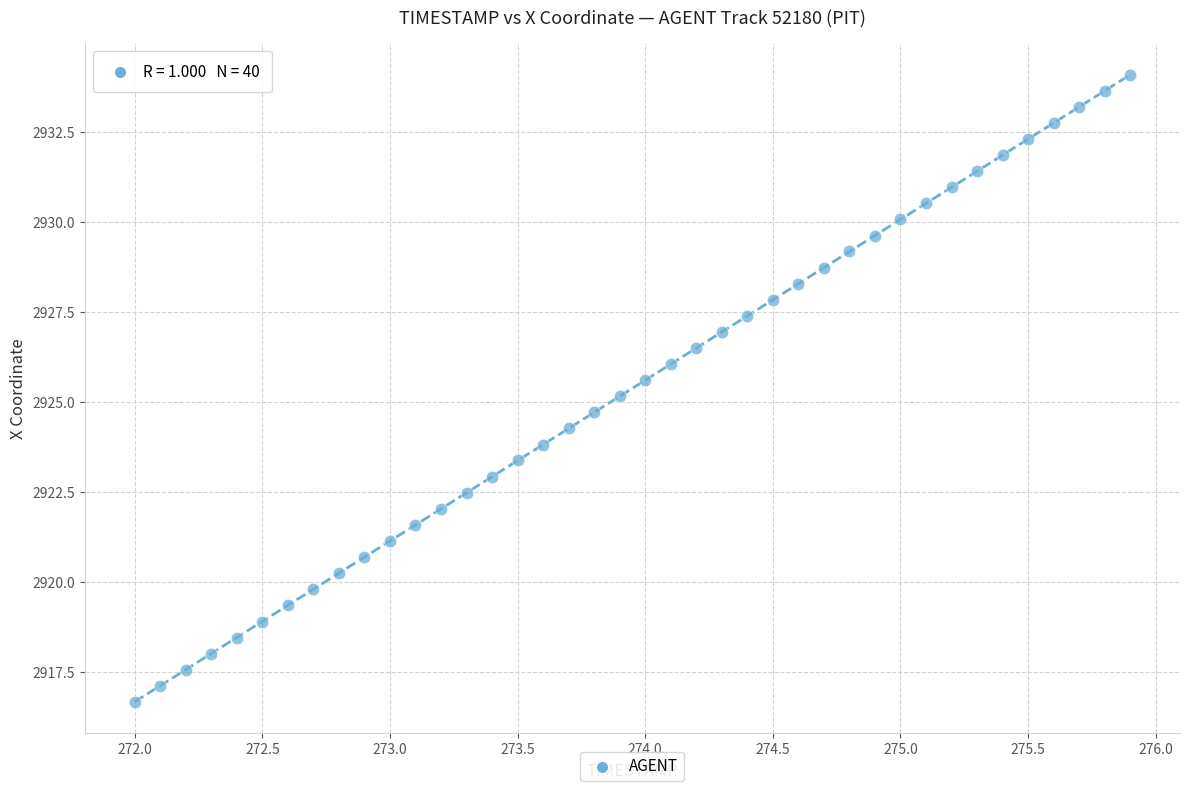

What is the range of Y values (max minus min)?

17.4